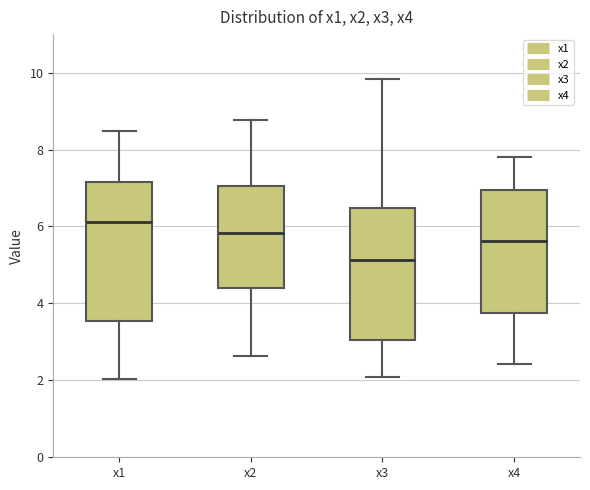

Reading left to right, read every box against the y-axis: the position of its median line, the range the box covers, and the ends of its whiskers. The values are not printed on the chart, so give them approximately, as read against the axis.

x1: median 6.2, box 3.6 to 7.2, whiskers 2.0 to 8.4
x2: median 5.8, box 4.4 to 7.0, whiskers 2.6 to 8.8
x3: median 5.2, box 3.0 to 6.4, whiskers 2.0 to 9.8
x4: median 5.6, box 3.8 to 7.0, whiskers 2.4 to 7.8